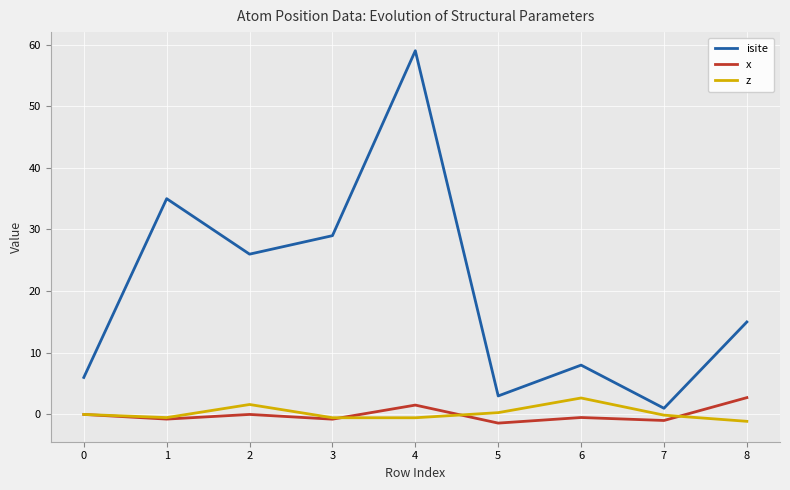

At which category is the sum across all series the highest?

4